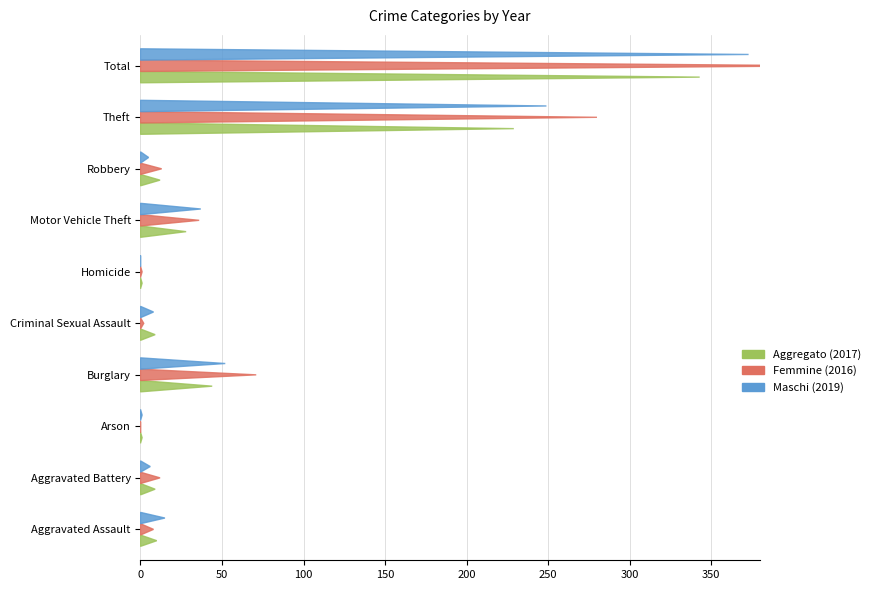

How many data points in 2018 are above 15?

4